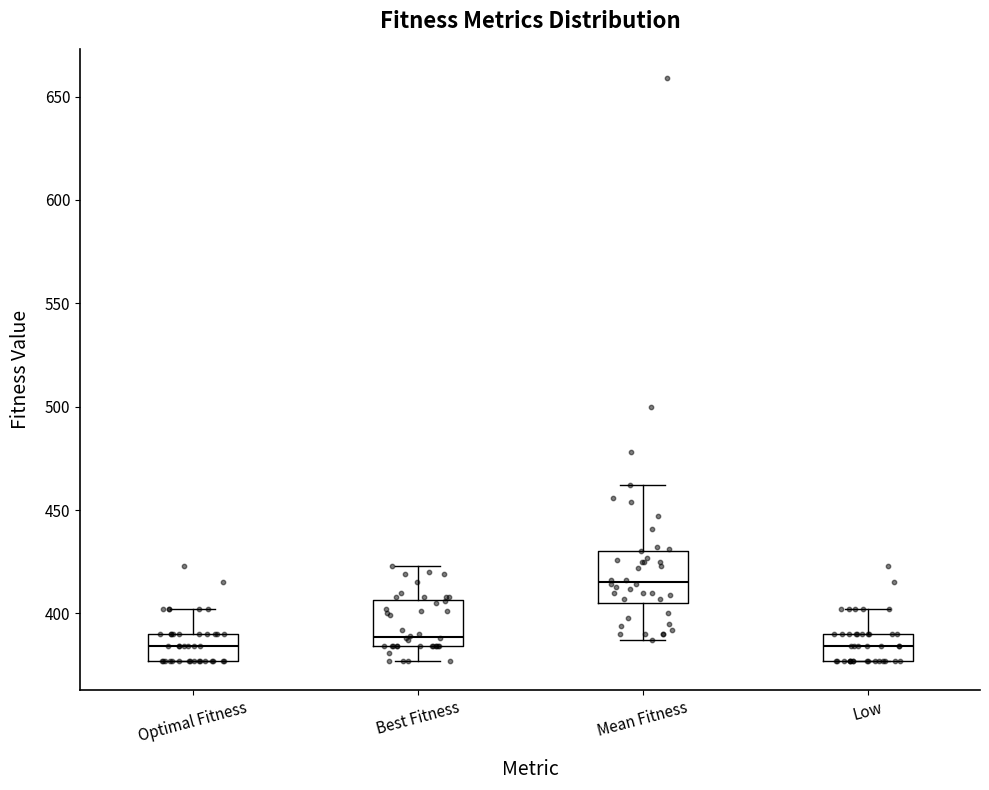

Reading left to right, transcribe this box plot: for each box, give where its median line is, the range the box spans, and where its two whiskers end, as read against the y-axis. The values are not printed on the chart, so give them approximately, as read against the axis.

Optimal Fitness: median 385, box 375 to 390, whiskers 375 to 400
Best Fitness: median 390, box 385 to 405, whiskers 375 to 425
Mean Fitness: median 415, box 405 to 430, whiskers 385 to 460
Low: median 385, box 375 to 390, whiskers 375 to 400